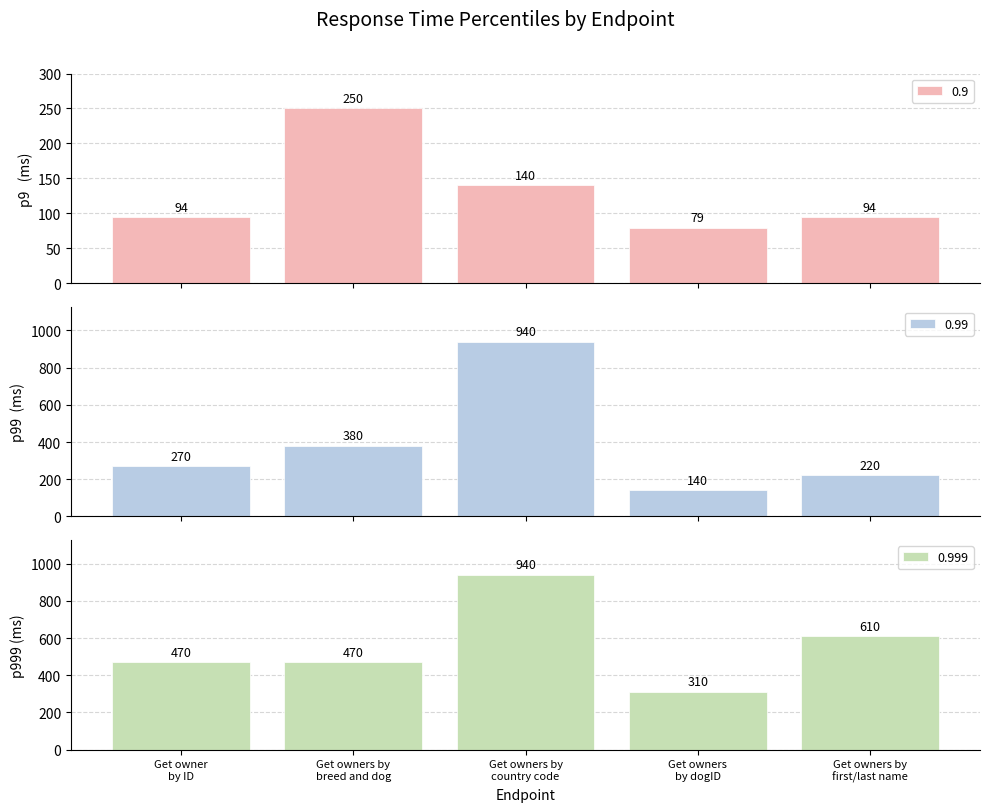

What are all the series names shown in the legend?

0.9, 0.99, 0.999